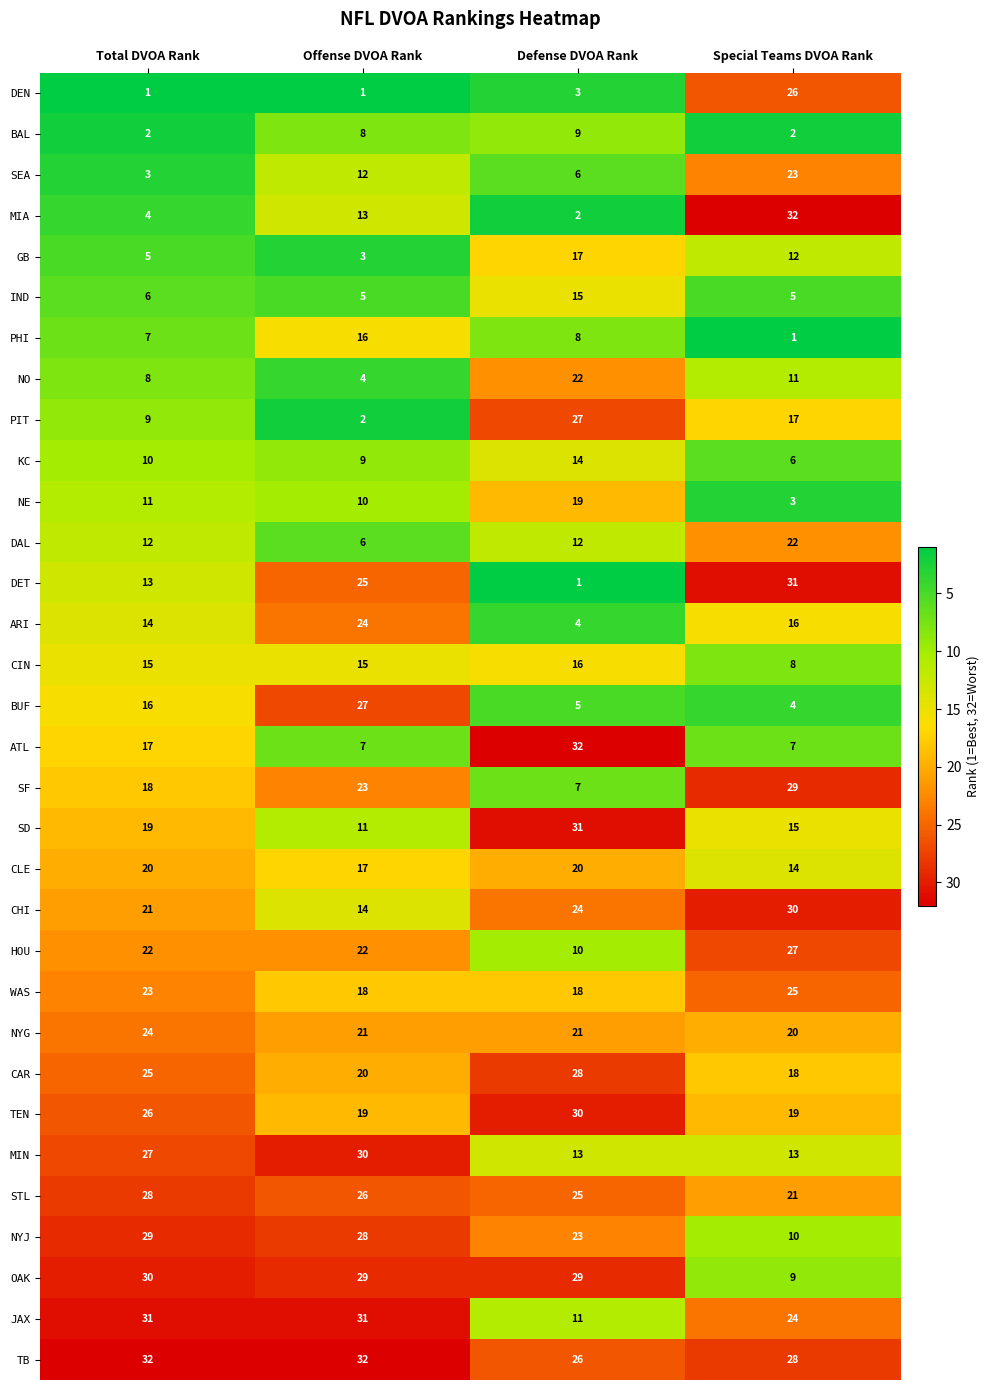

What is the lowest value of the CIN series?

8